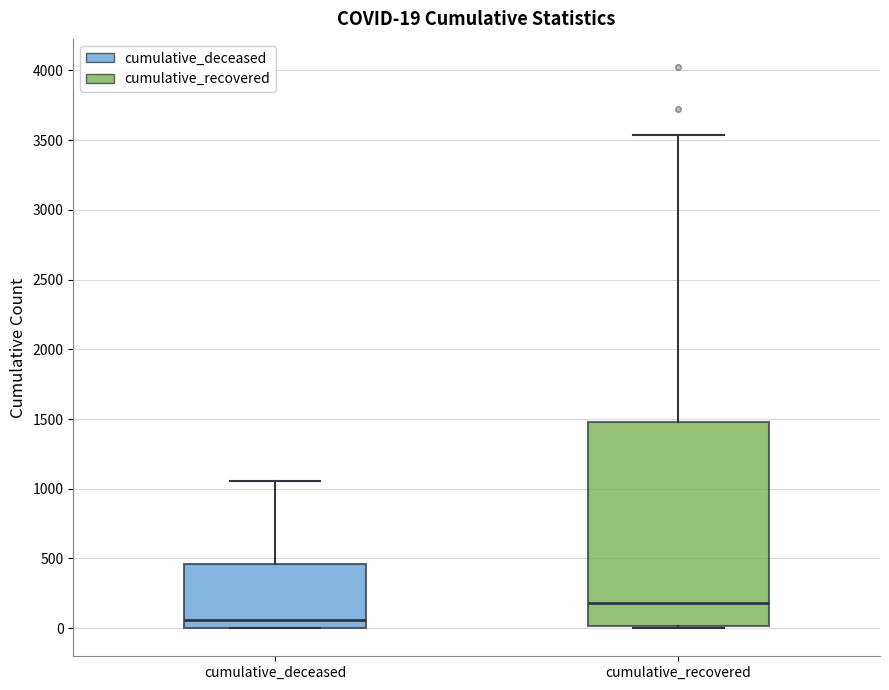

Which box's median line is the highest?

cumulative_recovered